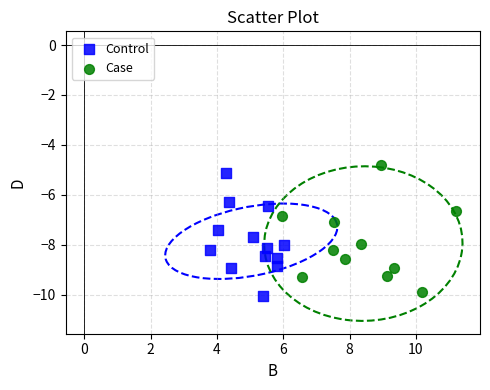

Which series has the widest spread of Y values?

Case